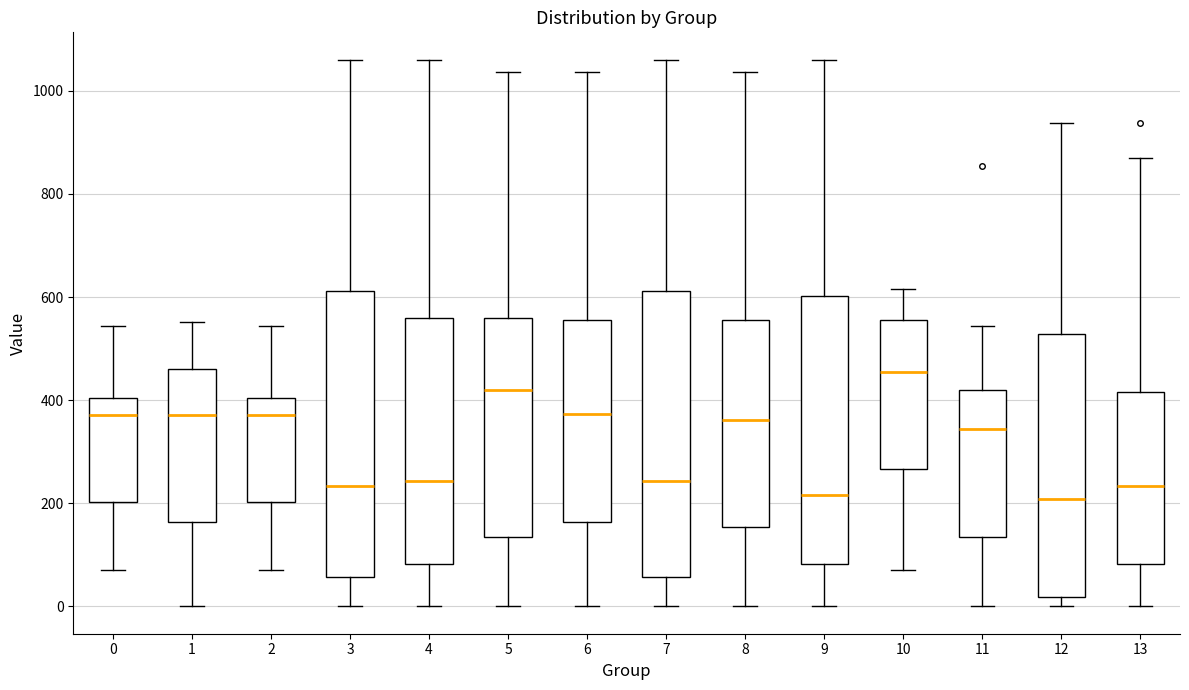

Reading left to right, transcribe this box plot: for each box, give where its median line is, the range the box spans, and where its two whiskers end, as read against the y-axis. The values are not printed on the chart, so give them approximately, as read against the axis.

0: median 380, box 200 to 400, whiskers 80 to 540
1: median 380, box 160 to 460, whiskers 0 to 560
2: median 380, box 200 to 400, whiskers 80 to 540
3: median 240, box 60 to 620, whiskers 0 to 1060
4: median 240, box 80 to 560, whiskers 0 to 1060
5: median 420, box 140 to 560, whiskers 0 to 1040
6: median 380, box 160 to 560, whiskers 0 to 1040
7: median 240, box 60 to 620, whiskers 0 to 1060
8: median 360, box 160 to 560, whiskers 0 to 1040
9: median 220, box 80 to 600, whiskers 0 to 1060
10: median 460, box 260 to 560, whiskers 80 to 620
11: median 340, box 140 to 420, whiskers 0 to 540
12: median 200, box 20 to 520, whiskers 0 to 940
13: median 240, box 80 to 420, whiskers 0 to 880